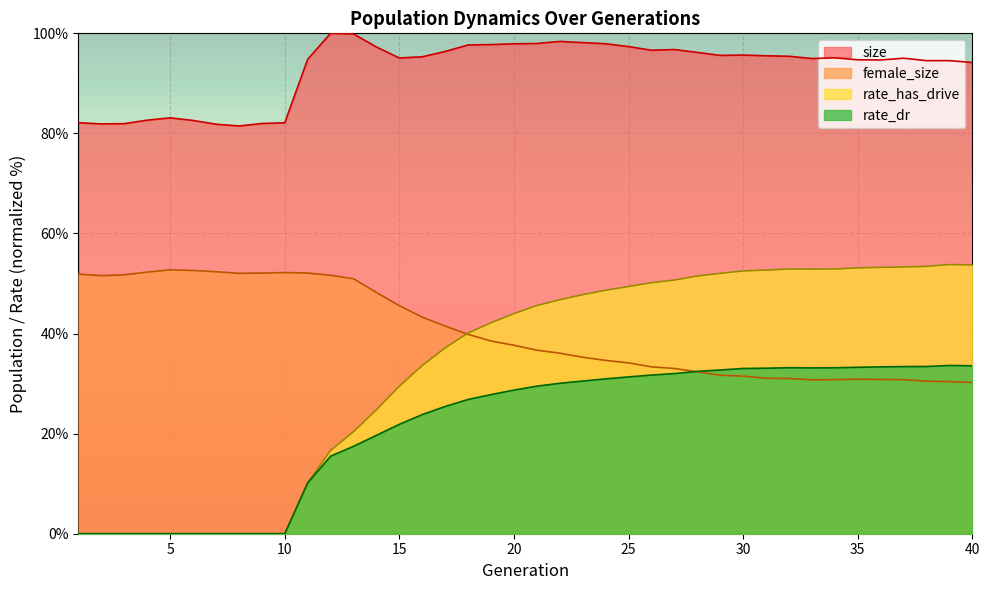

What is the sum of all rate_dr values?

864.6